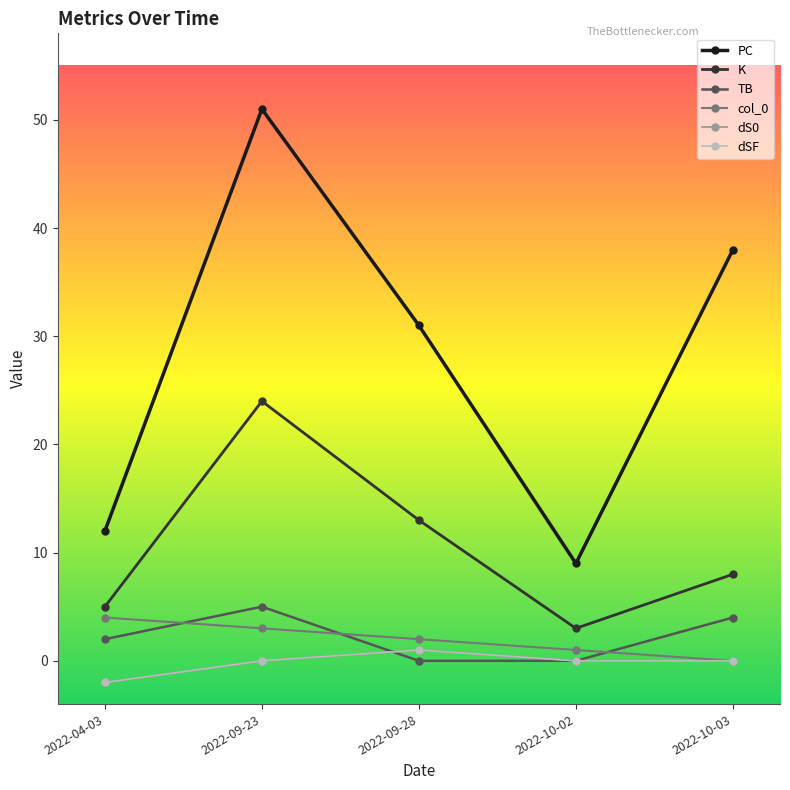

Which series has the largest total across all categories?

PC